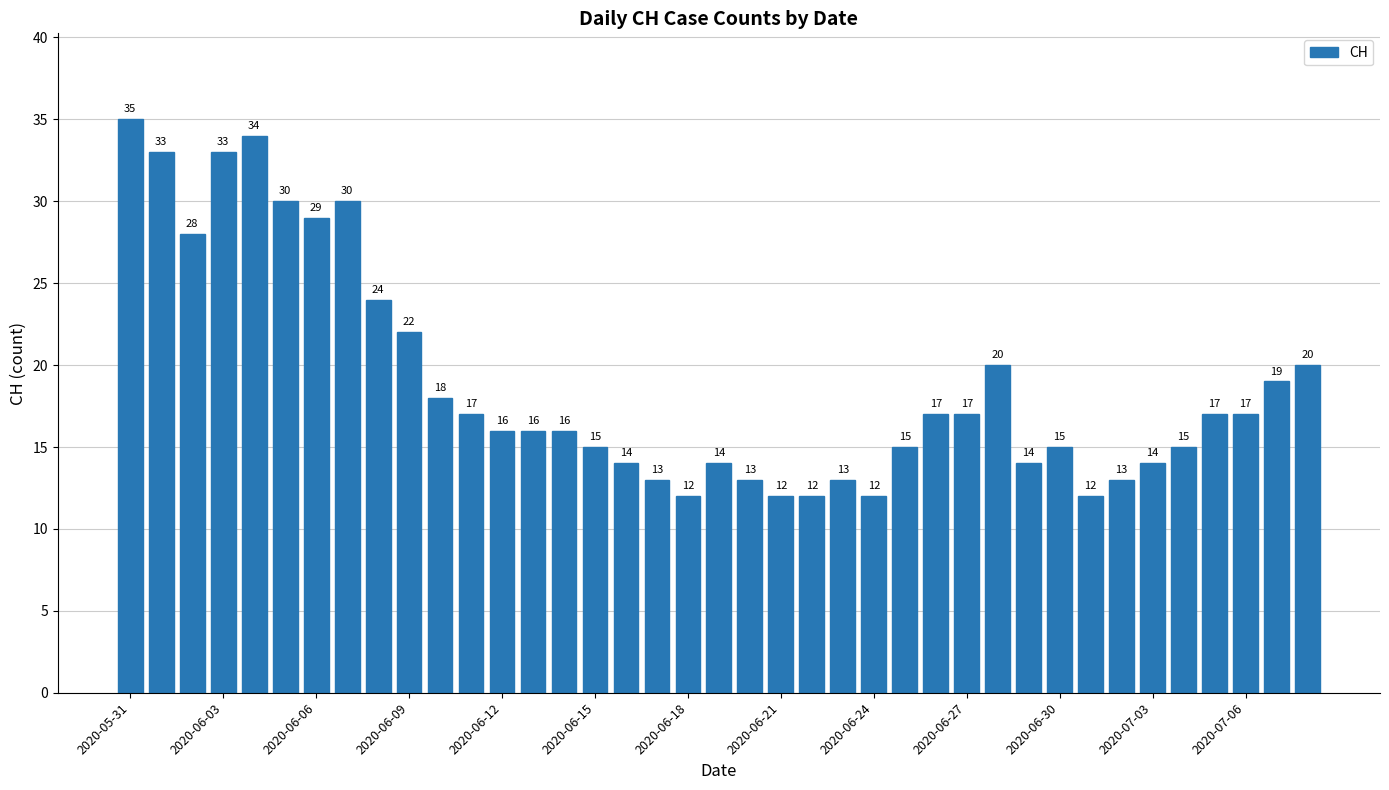

What is the sum of all values?

736